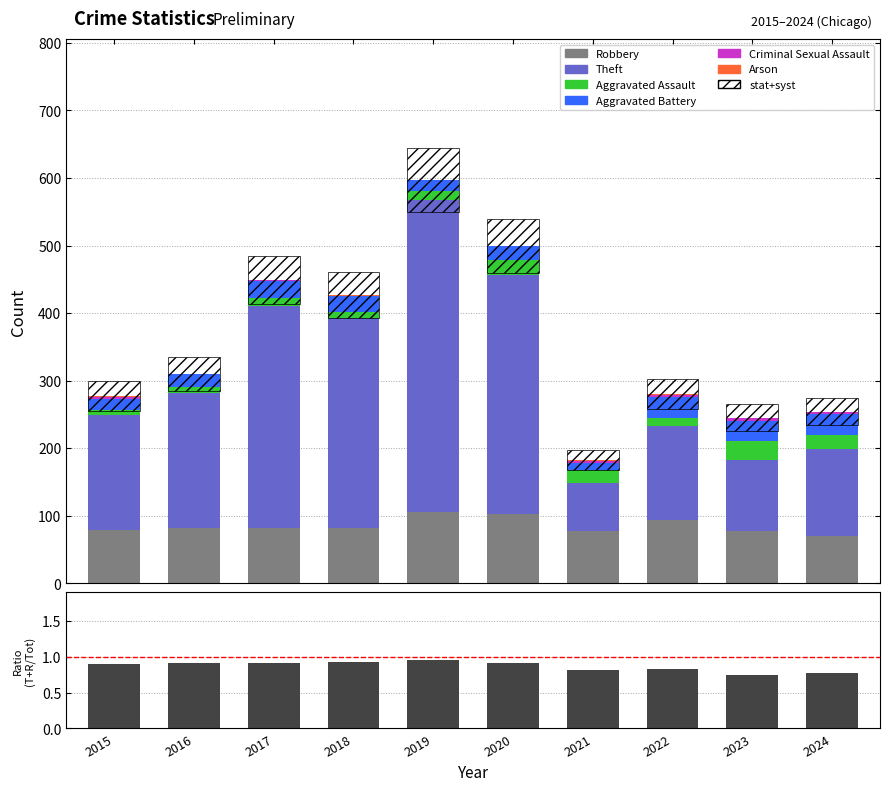

At which label does Theft reach its minimum?

2021